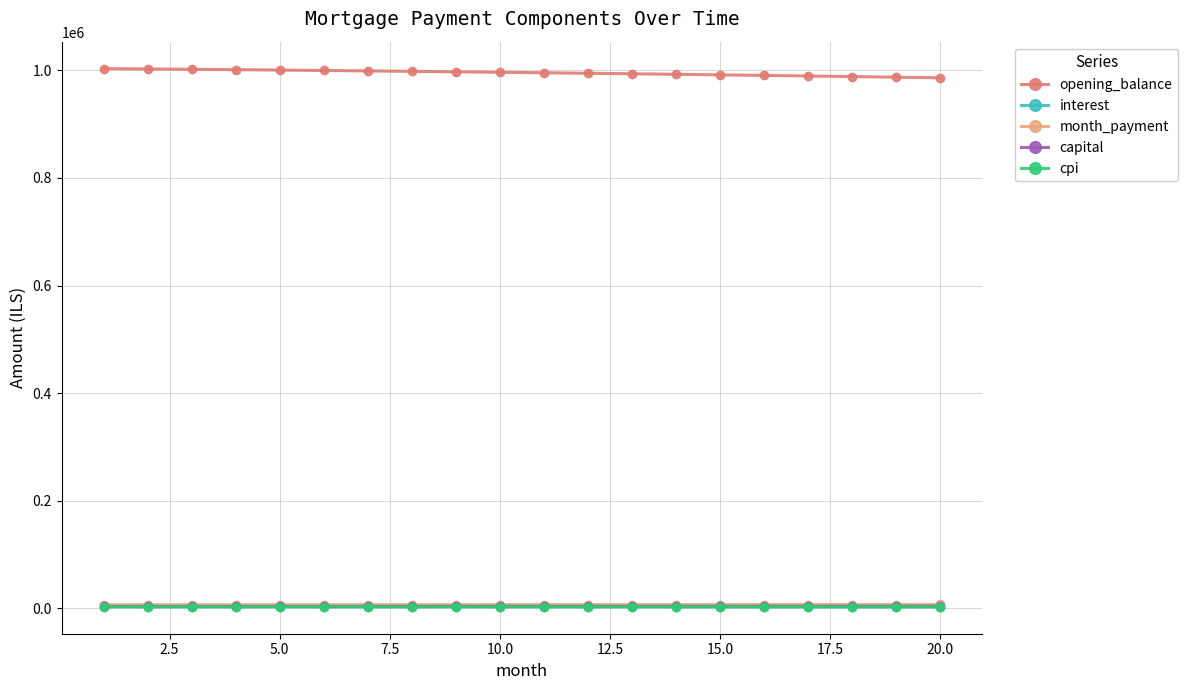

At how many categories does at least one series exceed 463402?

20